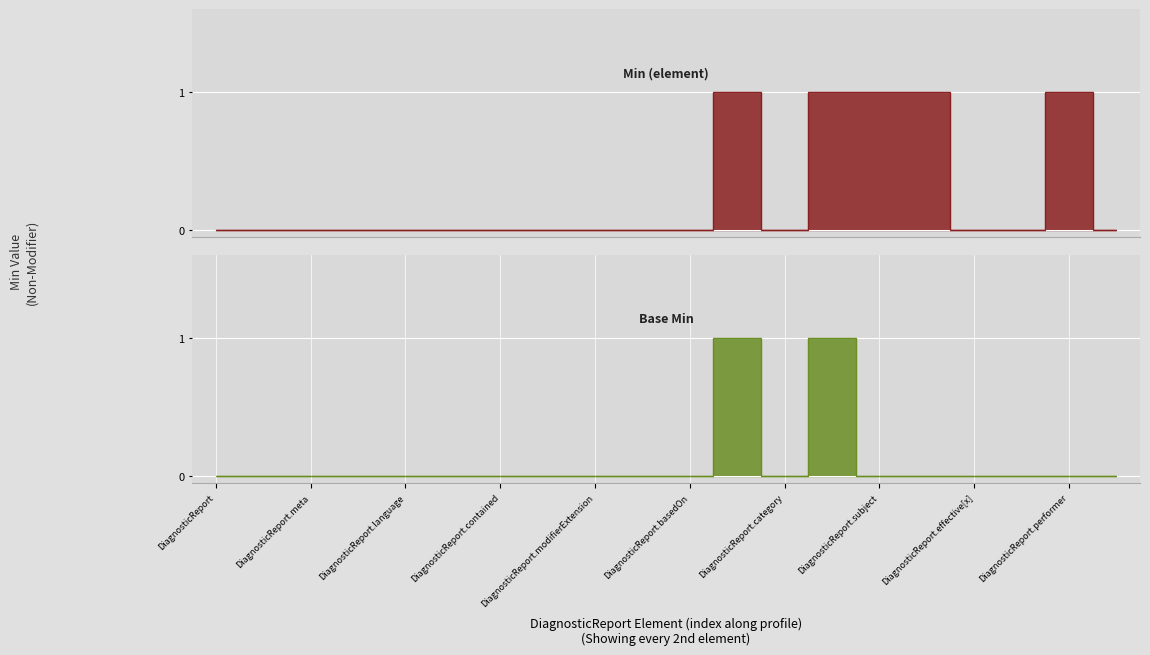

True or false: Min (element) has more than 1 points higher than both neighbors.

True